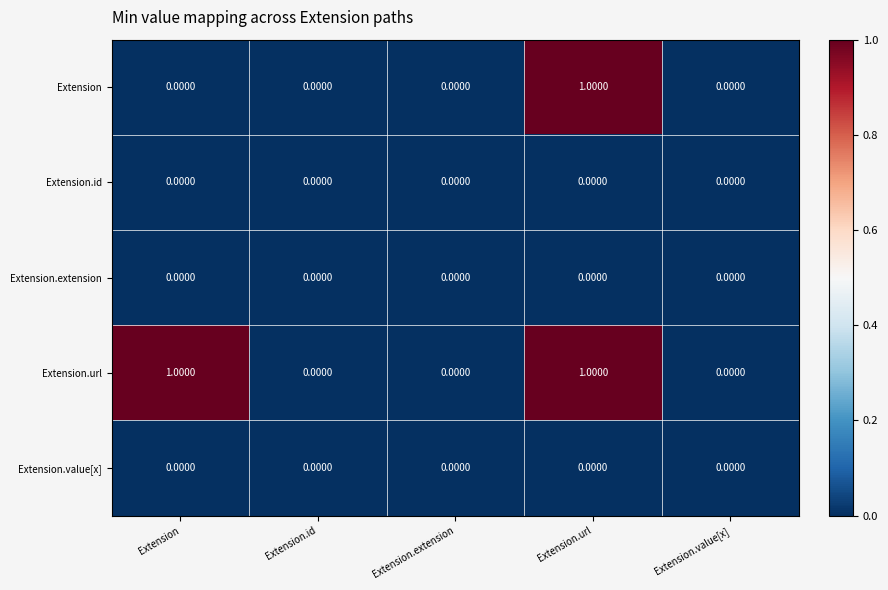

Which series has the largest total across all categories?

Extension.url